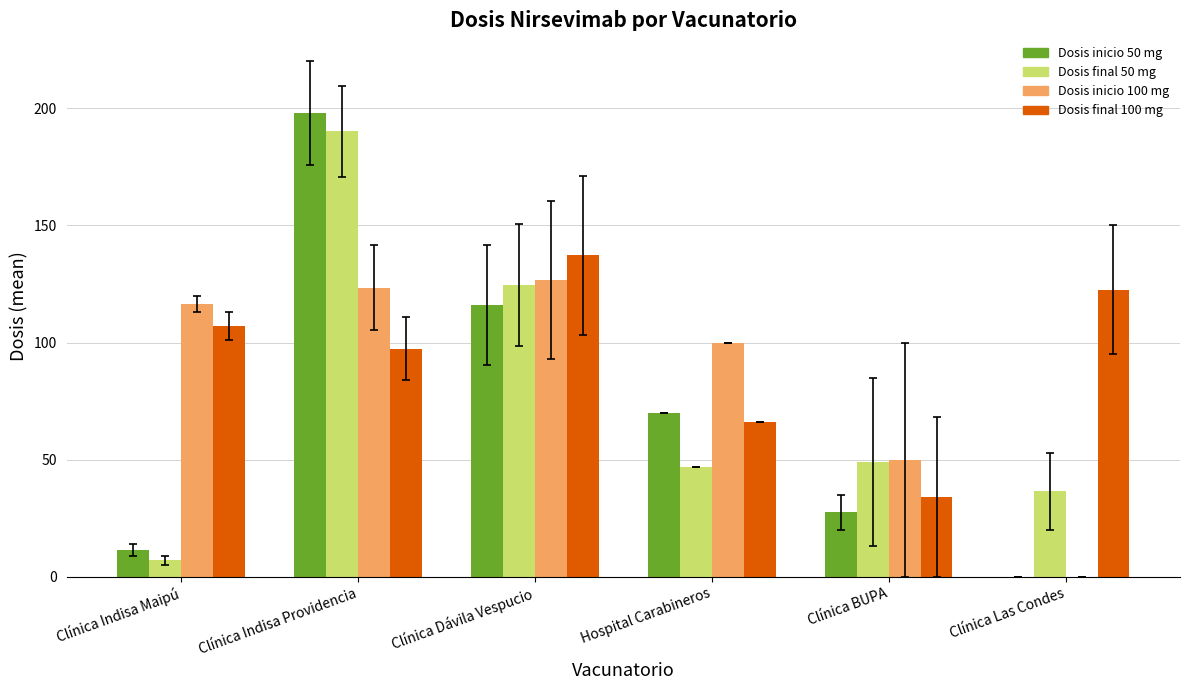

Which series has the widest spread of values?

Dosis inicio 50 mg